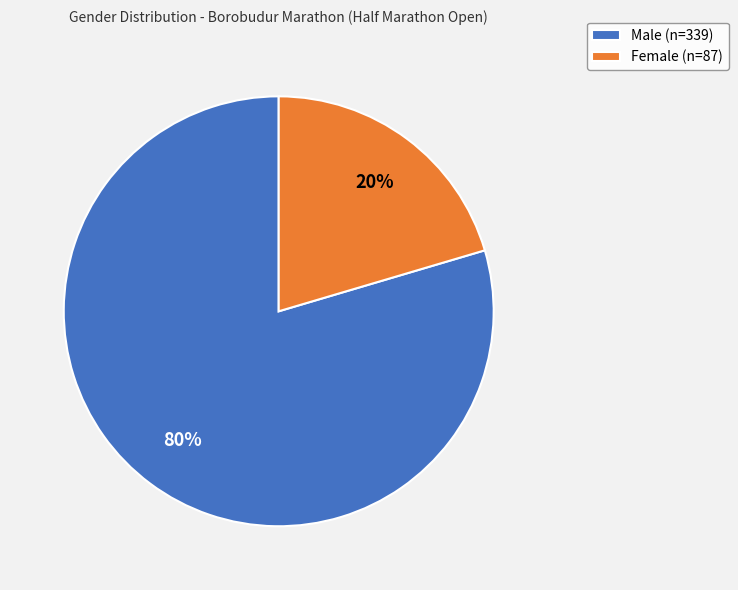

To the nearest percent, what is the combined percentage of Male and Female?

100%